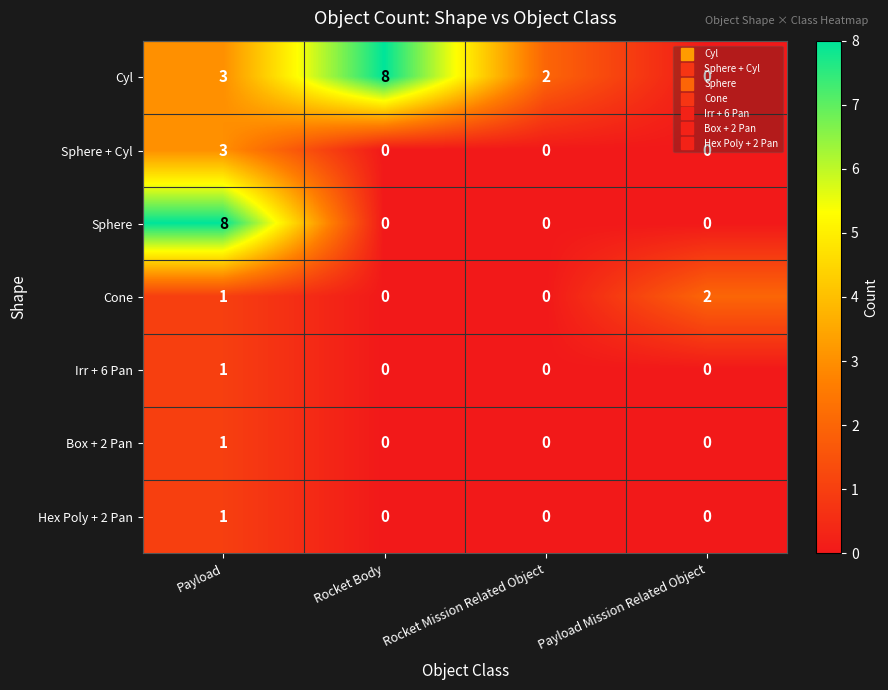

What is the sum of the Sphere values at Payload Mission Related Object and Payload?

8